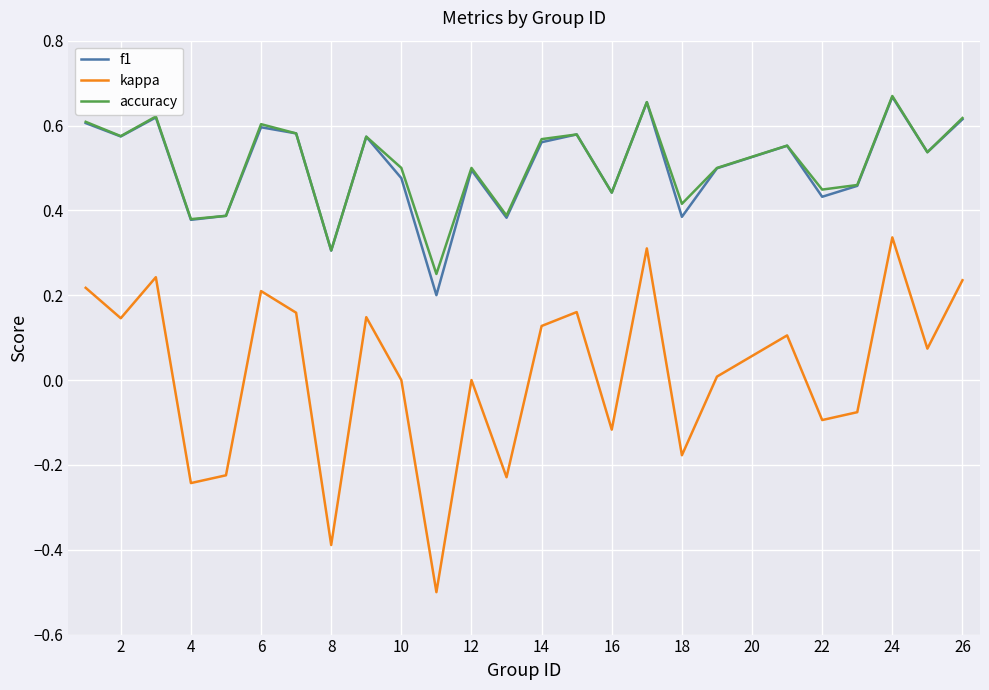

What is the minimum value shown in the chart?

-0.5